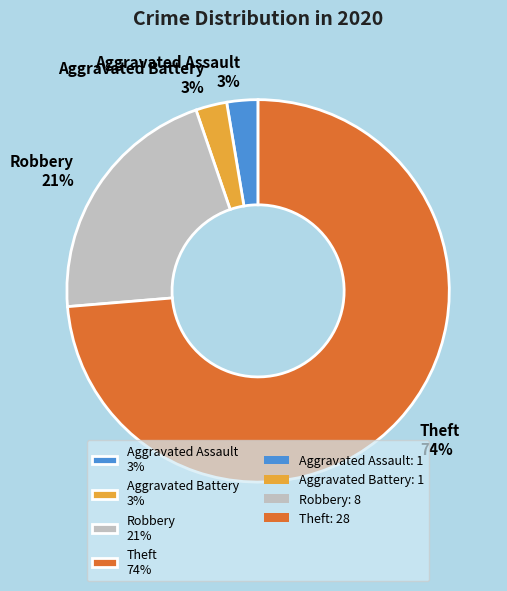

To the nearest percent, what is the average slice percentage?

25%